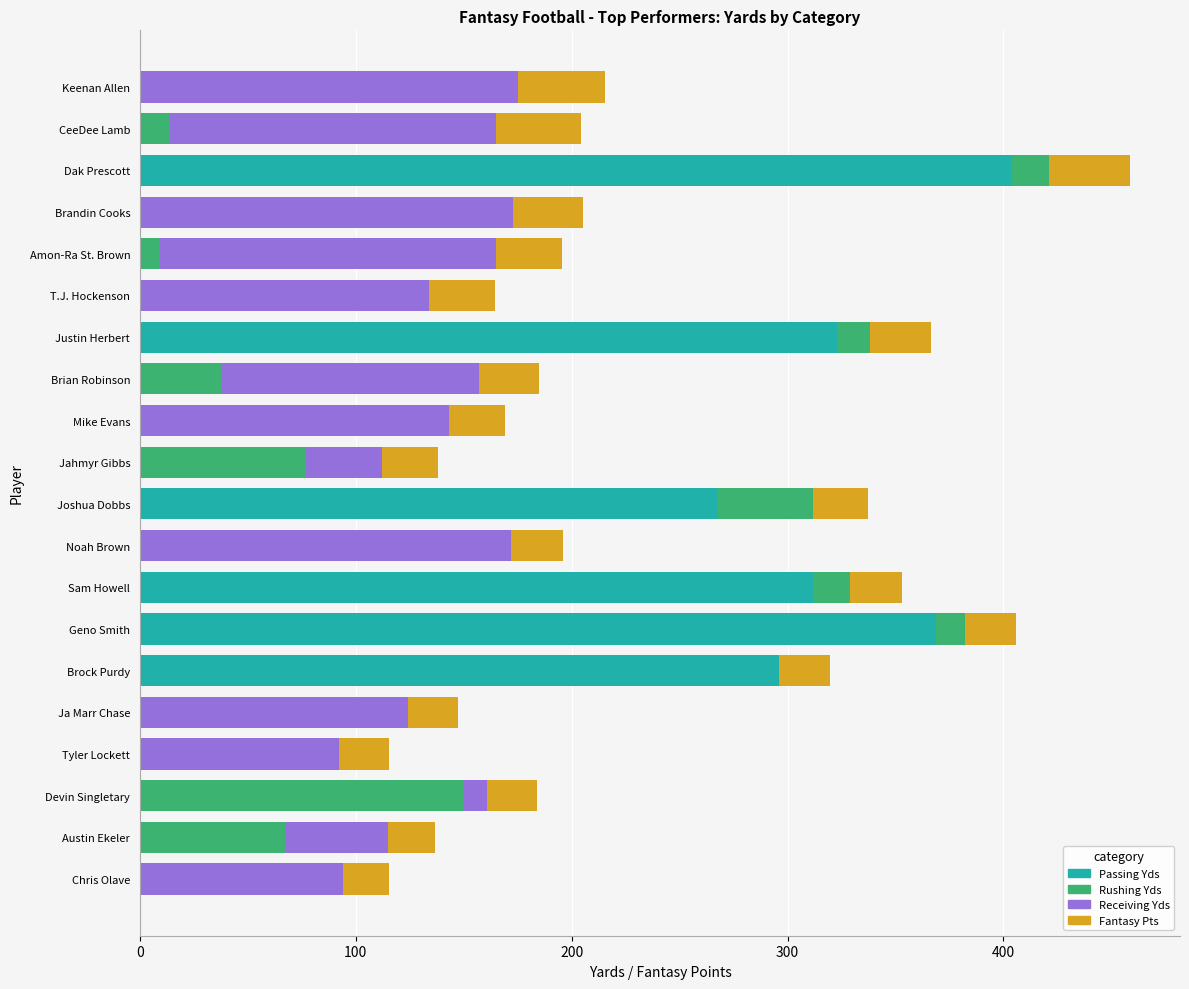

The Passing Yds series shows 214.5 at Austin Ekeler. True or false?

False